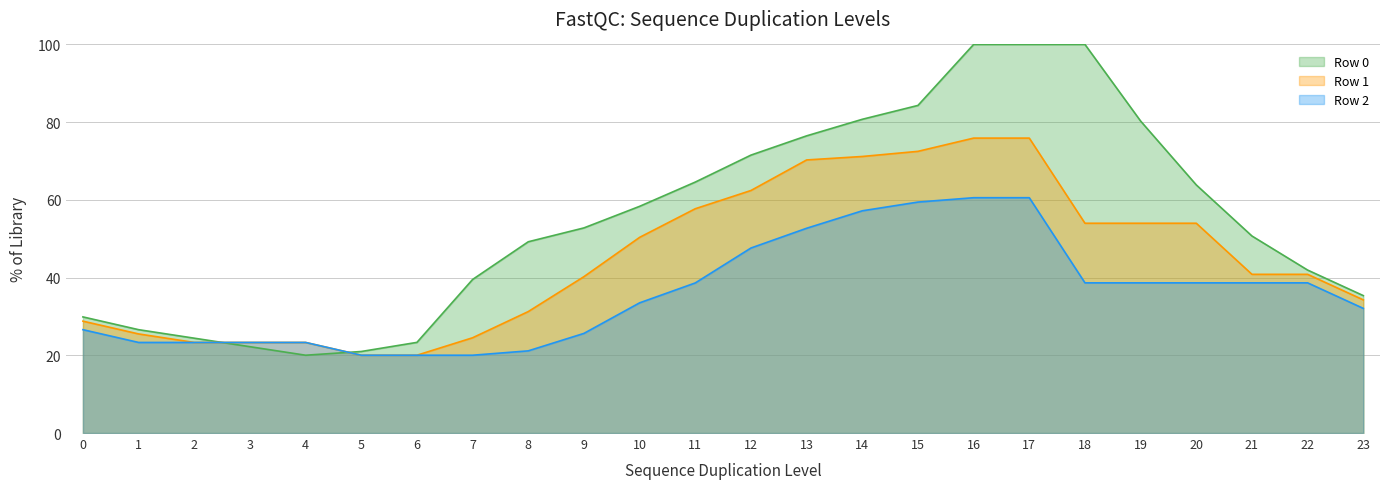

True or false: Row 2 has a value of 23.3 at 1.

True